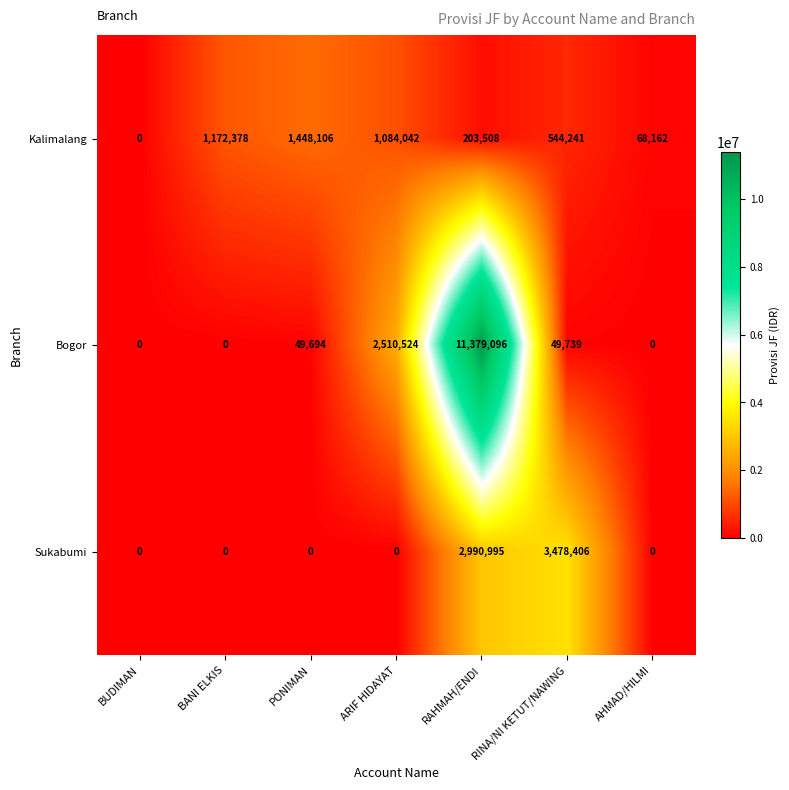

At how many categories does at least one series exceed 9545415?

1